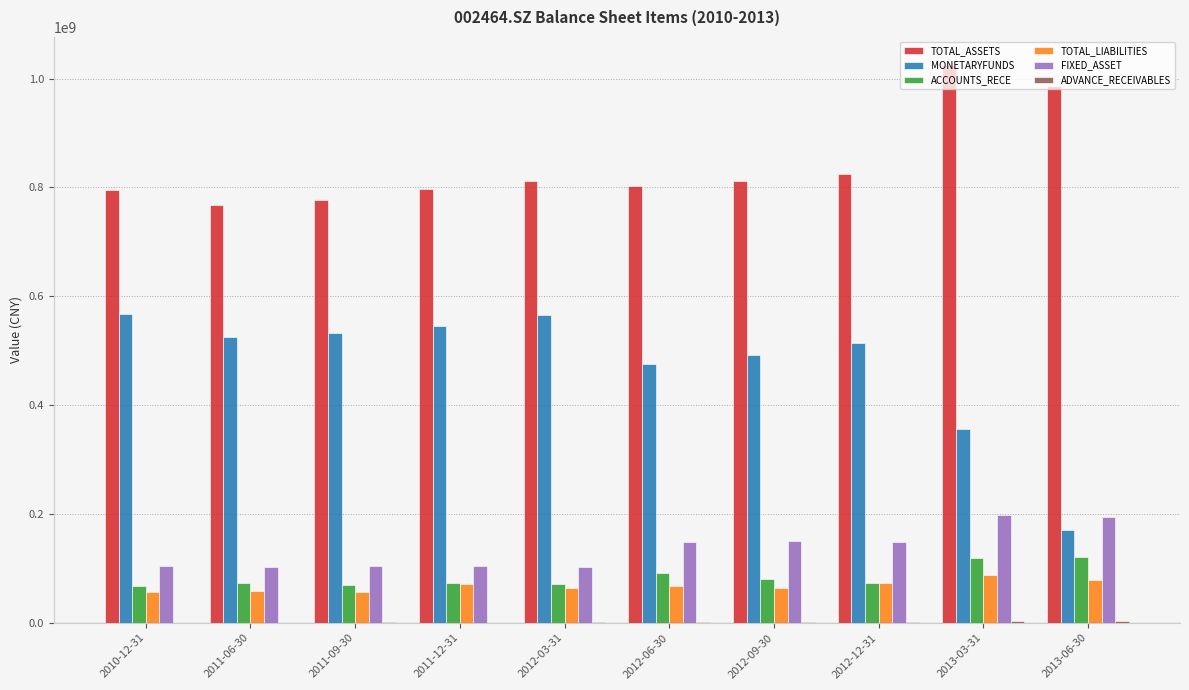

Where is MONETARYFUNDS nearest to the value 369216547?

2013-03-31